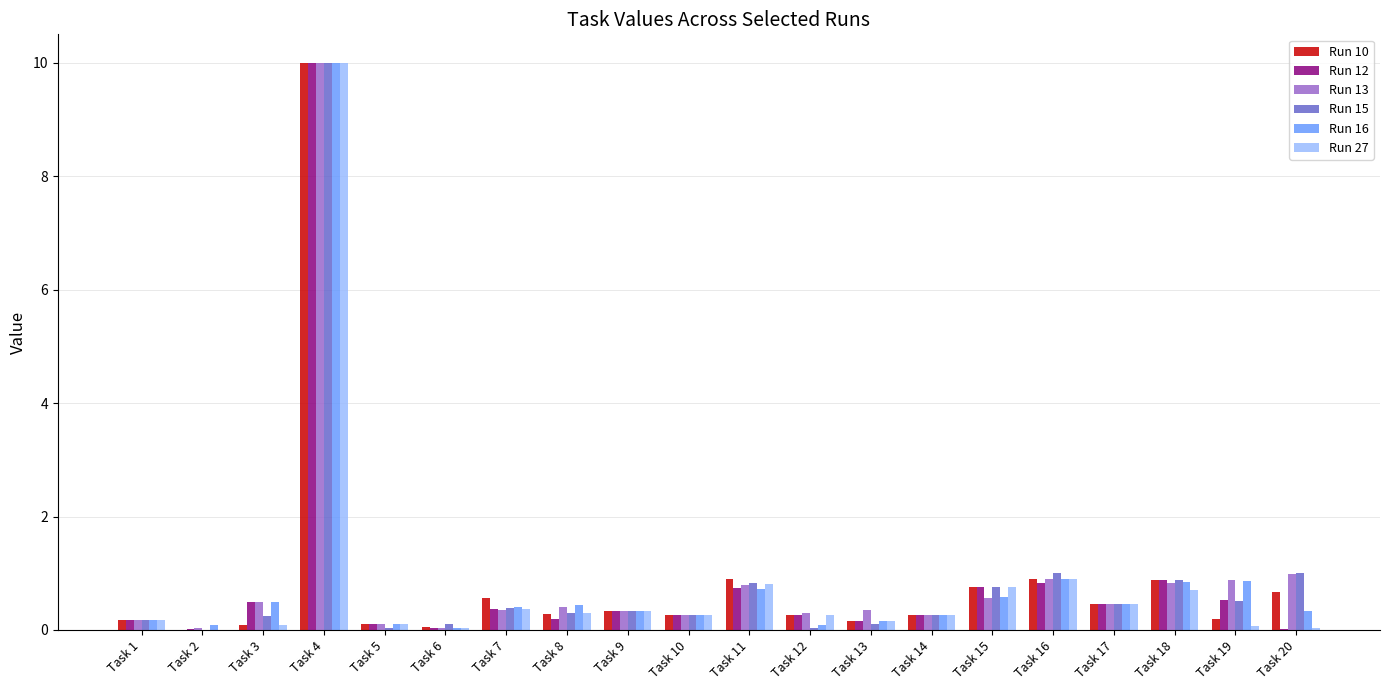

What is the total value across all series at Task 12?

1.2